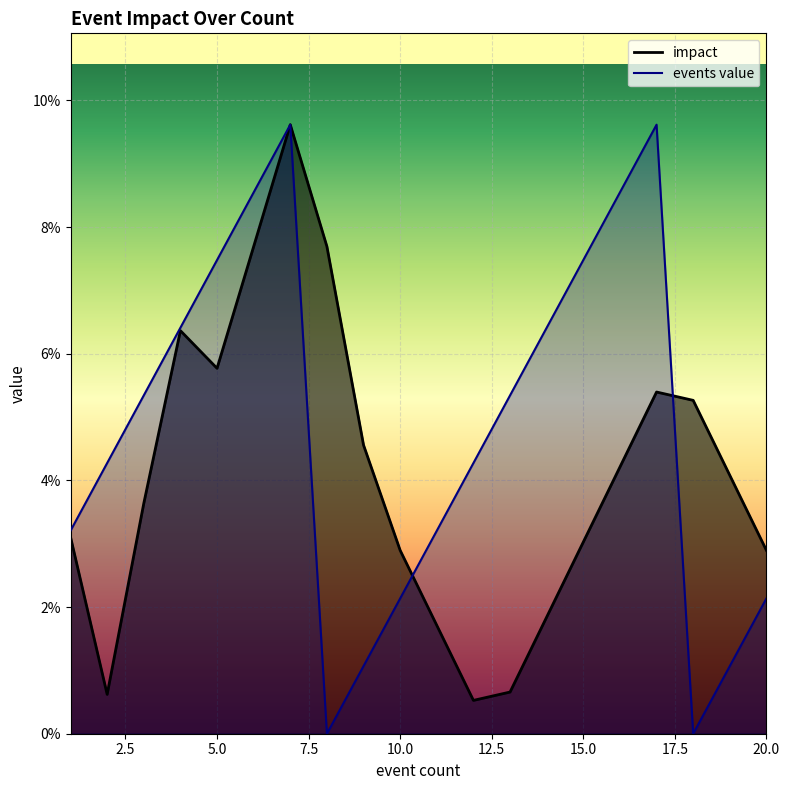

How many lines are shown in the chart?

2